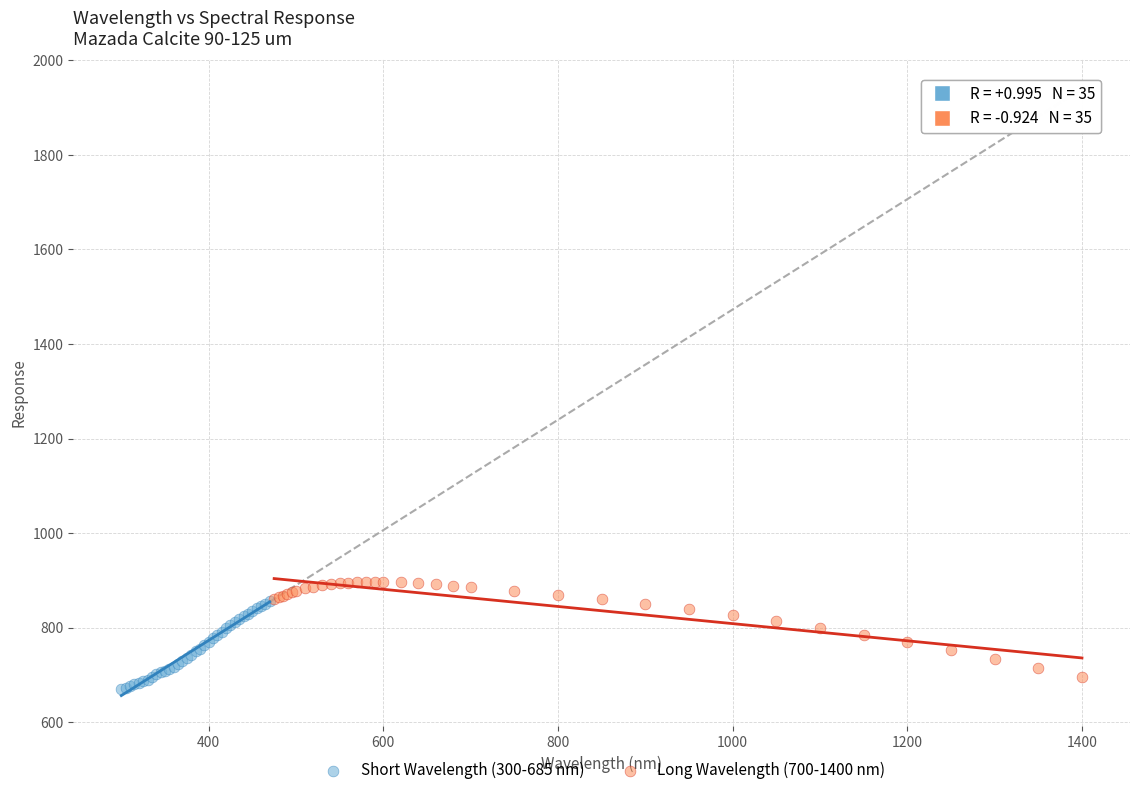

Which series reaches the maximum Y coordinate?

Long Wavelength (700-1400 nm)